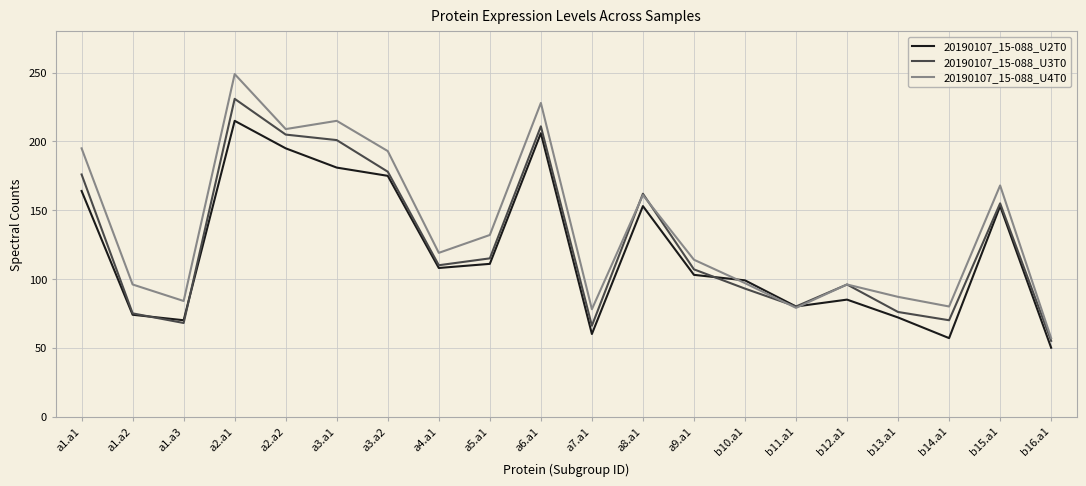

What position from the right is a1.a2?

19